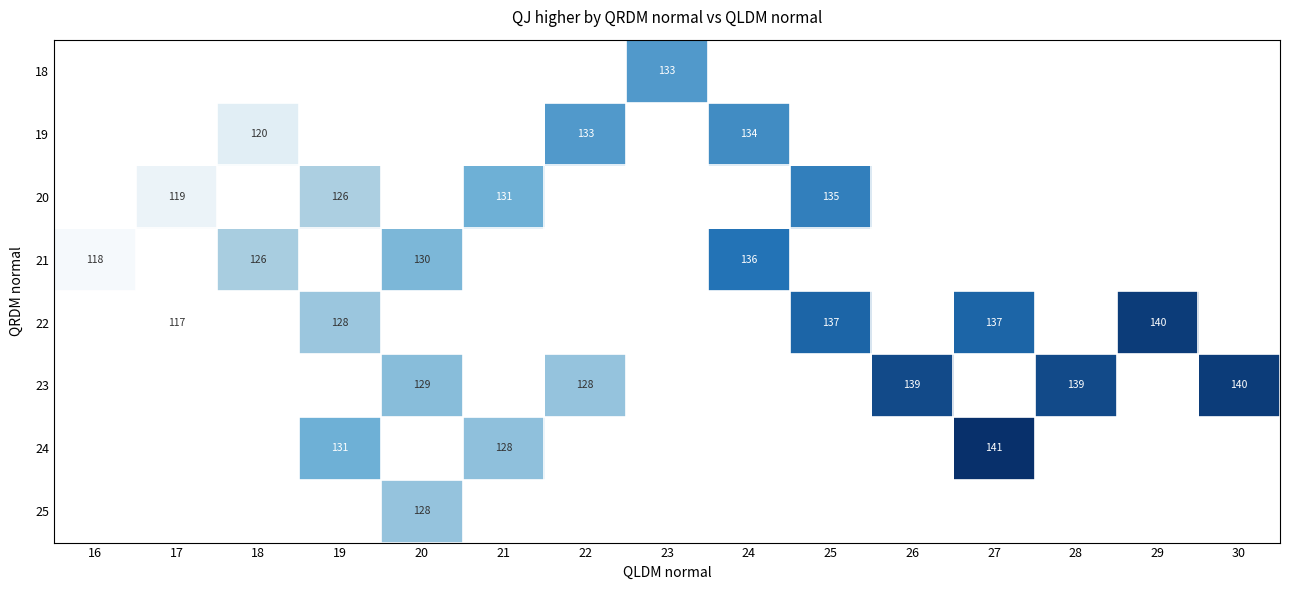

Is it true that 24 equals 198 at 19?

False